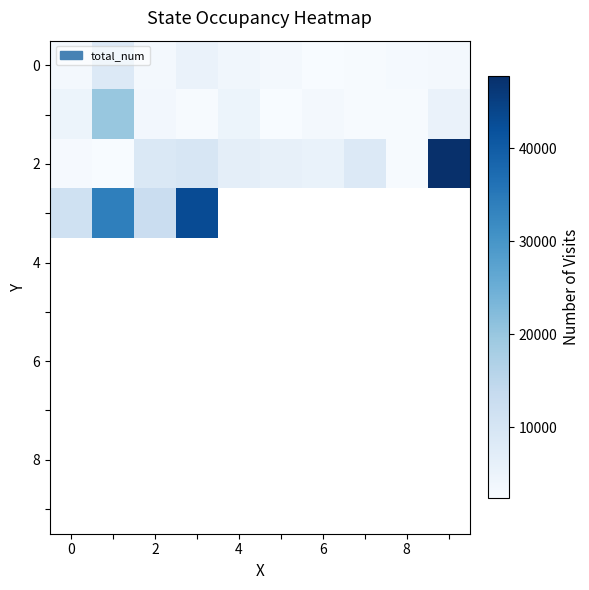

Which label corresponds to the largest value in the chart?

9